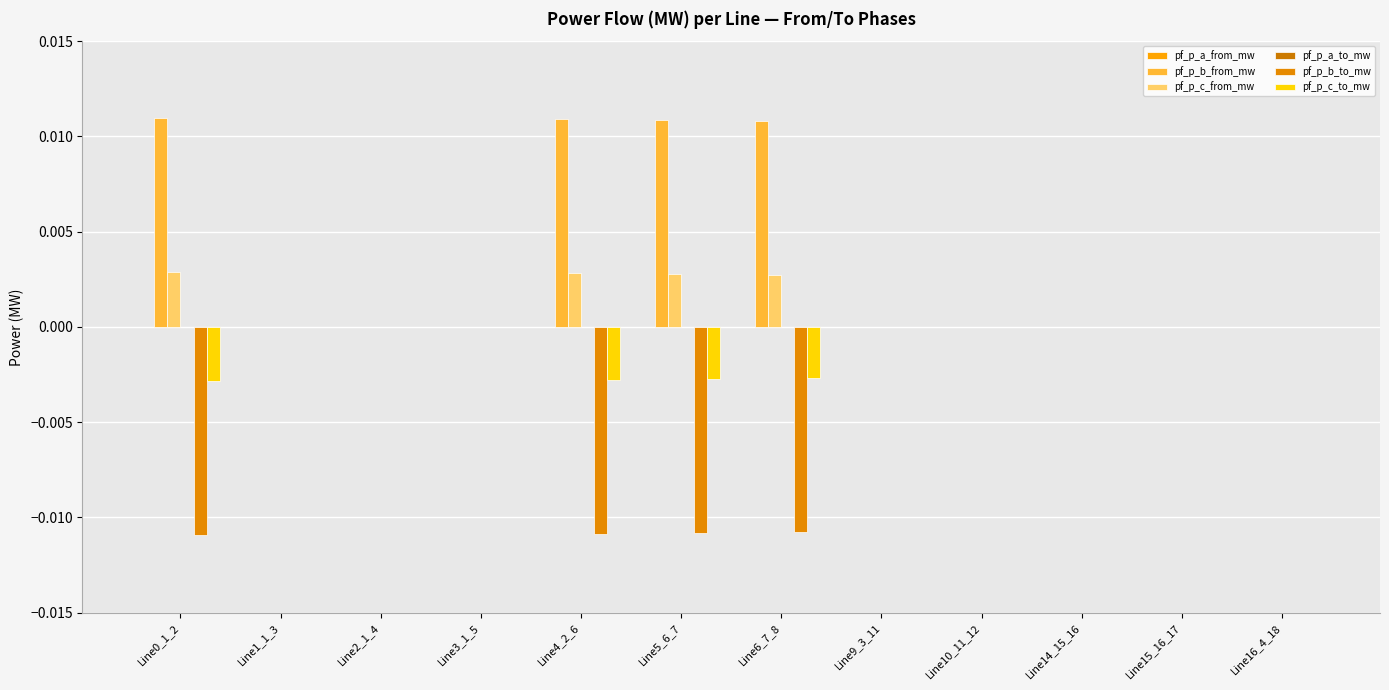

How many groups of bars are there?

12